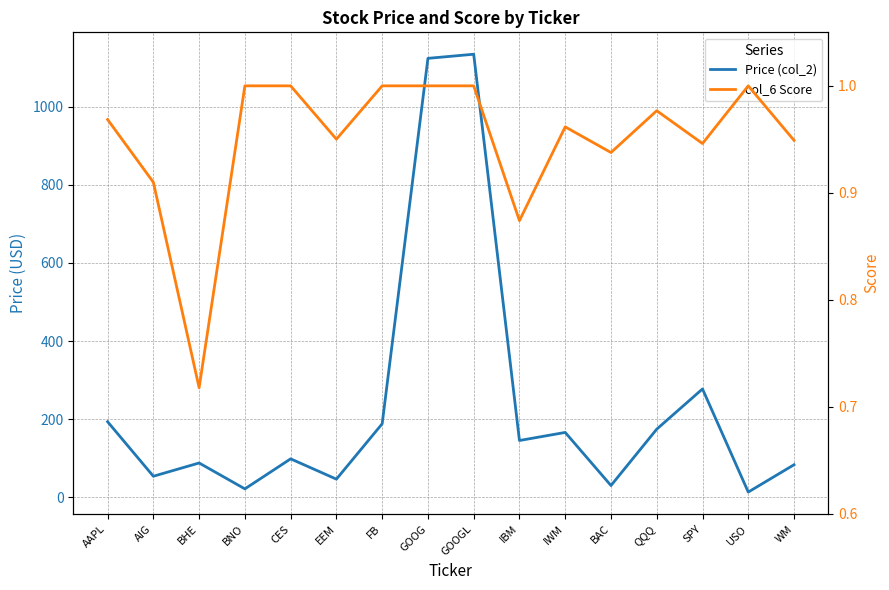

True or false: col_6 Score and Price (col_2) cross at least once.

False